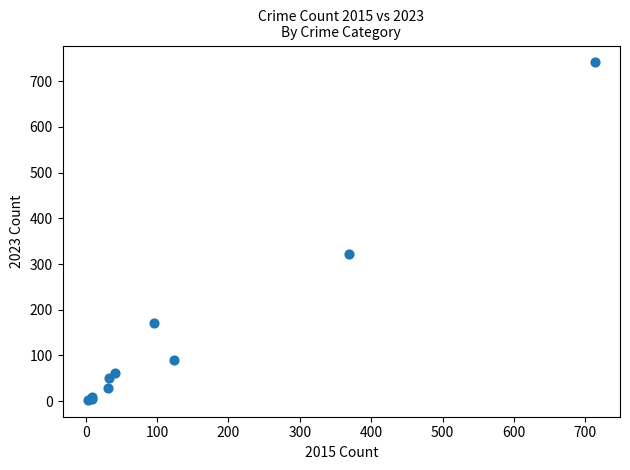

What Y value in the scatter plot is closest to 372?

321